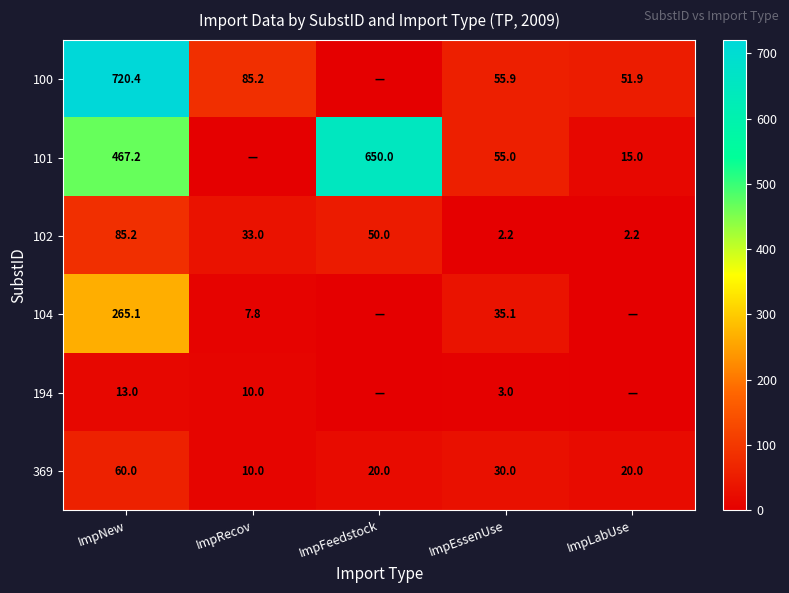

What is the lowest value of the 102 series?

2.2